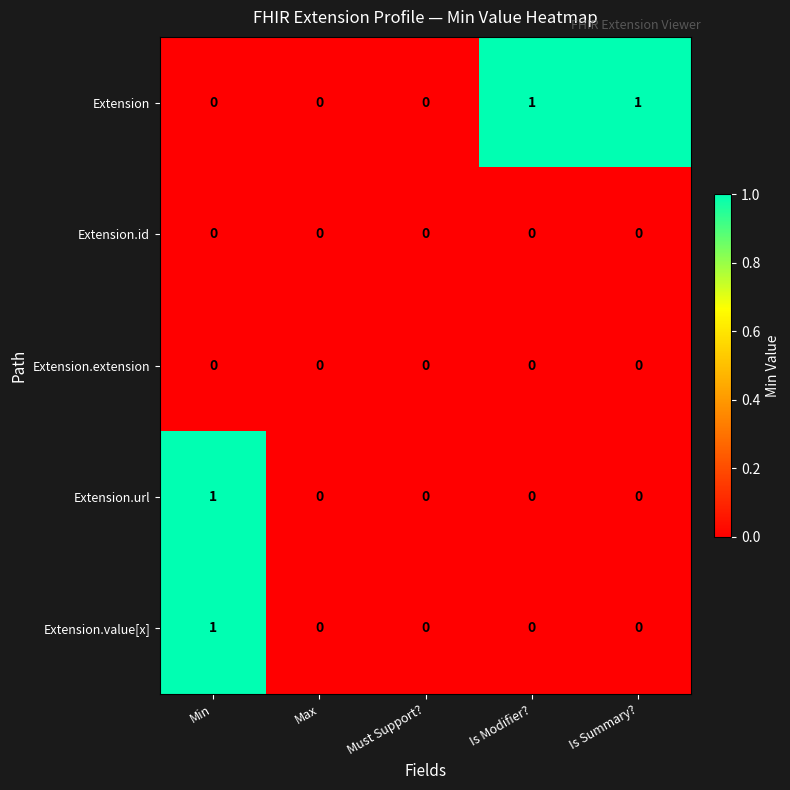

At which category is the sum across all series the highest?

Min